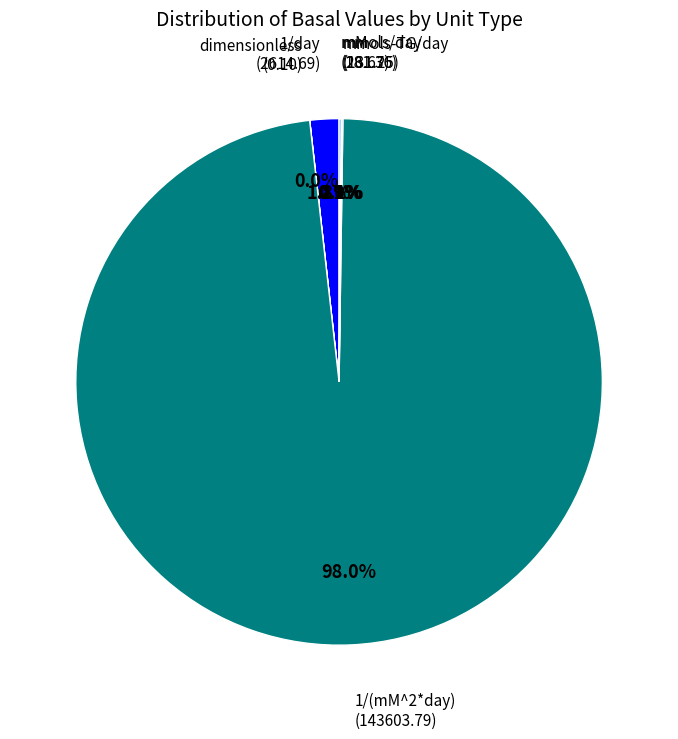

Is there any slice that represents more than half of the pie?

Yes